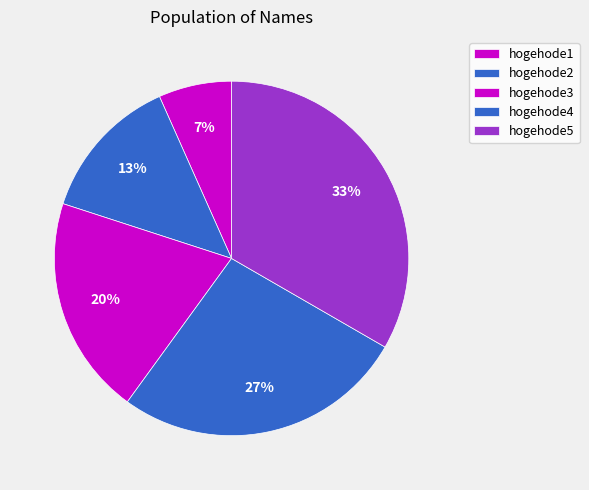

How many segments does this pie chart have?

5